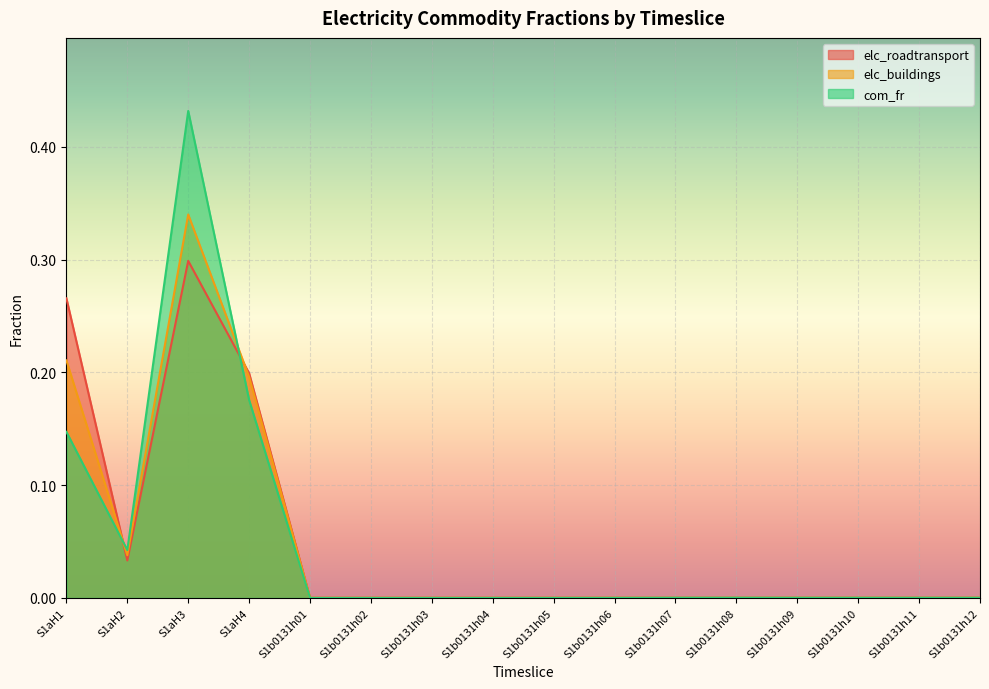

Which series has the largest total across all categories?

elc_roadtransport